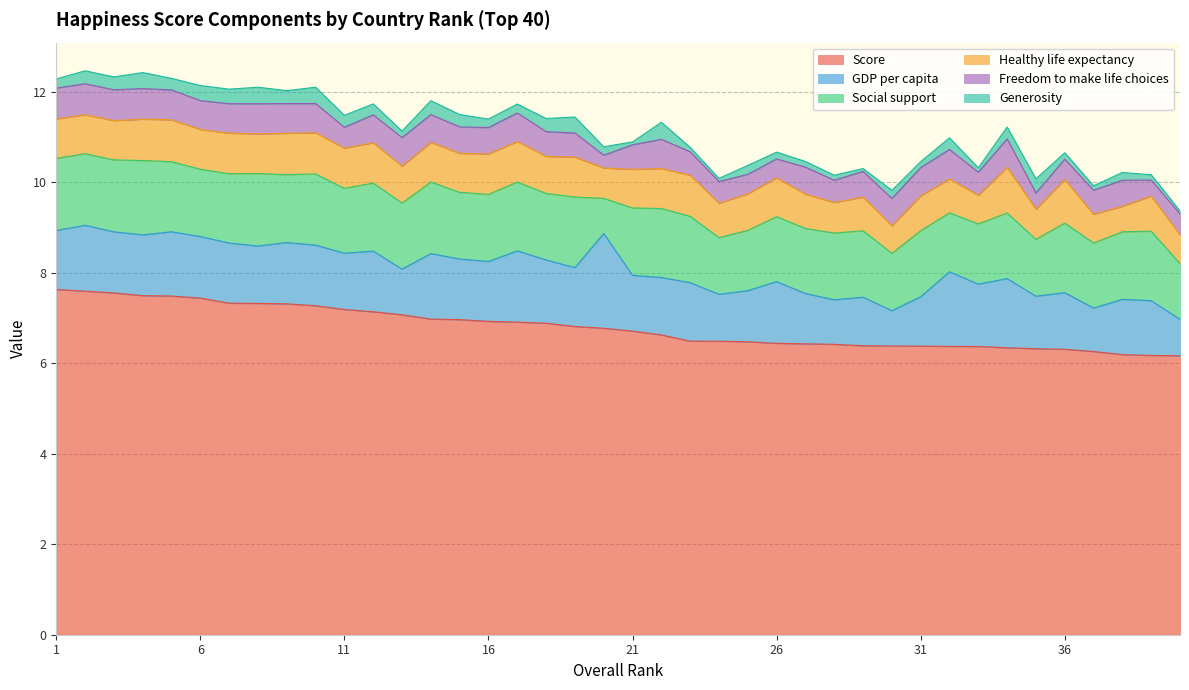

Reading right to left, what are all the values shown in this chart?

Score: 40=6.2	39=6.2	38=6.2	37=6.3	36=6.3	35=6.3	34=6.3	33=6.4	32=6.4	31=6.4	30=6.4	29=6.4	28=6.4	27=6.4	26=6.4	25=6.5	24=6.5	23=6.5	22=6.6	21=6.7	20=6.8	19=6.8	18=6.9	17=6.9	16=6.9	15=7.0	14=7.0	13=7.1	12=7.1	11=7.2	10=7.3	9=7.3	8=7.3	7=7.3	6=7.4	5=7.5	4=7.5	3=7.6	2=7.6	1=7.6
GDP per capita: 40=0.8	39=1.2	38=1.2	37=1.0	36=1.3	35=1.2	34=1.5	33=1.4	32=1.6	31=1.1	30=0.8	29=1.1	28=1.0	27=1.1	26=1.4	25=1.1	24=1.0	23=1.3	22=1.3	21=1.2	20=2.1	19=1.3	18=1.4	17=1.6	16=1.3	15=1.3	14=1.4	13=1.0	12=1.3	11=1.2	10=1.3	9=1.4	8=1.3	7=1.3	6=1.4	5=1.4	4=1.3	3=1.4	2=1.5	1=1.3
Social support: 40=1.2	39=1.5	38=1.5	37=1.4	36=1.5	35=1.3	34=1.5	33=1.3	32=1.3	31=1.5	30=1.3	29=1.5	28=1.5	27=1.4	26=1.4	25=1.3	24=1.3	23=1.5	22=1.5	21=1.5	20=0.8	19=1.6	18=1.5	17=1.5	16=1.5	15=1.5	14=1.6	13=1.5	12=1.5	11=1.4	10=1.6	9=1.5	8=1.6	7=1.5	6=1.5	5=1.5	4=1.6	3=1.6	2=1.6	1=1.6
Healthy life expectancy: 40=0.6	39=0.8	38=0.6	37=0.6	36=1.0	35=0.7	34=1.0	33=0.6	32=0.7	31=0.8	30=0.6	29=0.7	28=0.7	27=0.8	26=0.9	25=0.8	24=0.8	23=0.9	22=0.9	21=0.9	20=0.7	19=0.9	18=0.8	17=0.9	16=0.9	15=0.9	14=0.9	13=0.8	12=0.9	11=0.9	10=0.9	9=0.9	8=0.9	7=0.9	6=0.9	5=0.9	4=0.9	3=0.9	2=0.9	1=0.9
Freedom to make life choices: 40=0.5	39=0.4	38=0.6	37=0.5	36=0.4	35=0.4	34=0.6	33=0.5	32=0.7	31=0.6	30=0.6	29=0.6	28=0.5	27=0.6	26=0.4	25=0.4	24=0.5	23=0.5	22=0.6	21=0.5	20=0.3	19=0.5	18=0.5	17=0.6	16=0.6	15=0.6	14=0.6	13=0.6	12=0.6	11=0.5	10=0.6	9=0.7	8=0.7	7=0.7	6=0.6	5=0.7	4=0.7	3=0.7	2=0.7	1=0.7
Generosity: 40=0.1	39=0.1	38=0.2	37=0.1	36=0.1	35=0.3	34=0.3	33=0.1	32=0.3	31=0.1	30=0.2	29=0.1	28=0.1	27=0.1	26=0.2	25=0.2	24=0.1	23=0.1	22=0.4	21=0.1	20=0.2	19=0.4	18=0.3	17=0.2	16=0.2	15=0.3	14=0.3	13=0.1	12=0.2	11=0.3	10=0.4	9=0.3	8=0.4	7=0.3	6=0.3	5=0.3	4=0.4	3=0.3	2=0.3	1=0.2